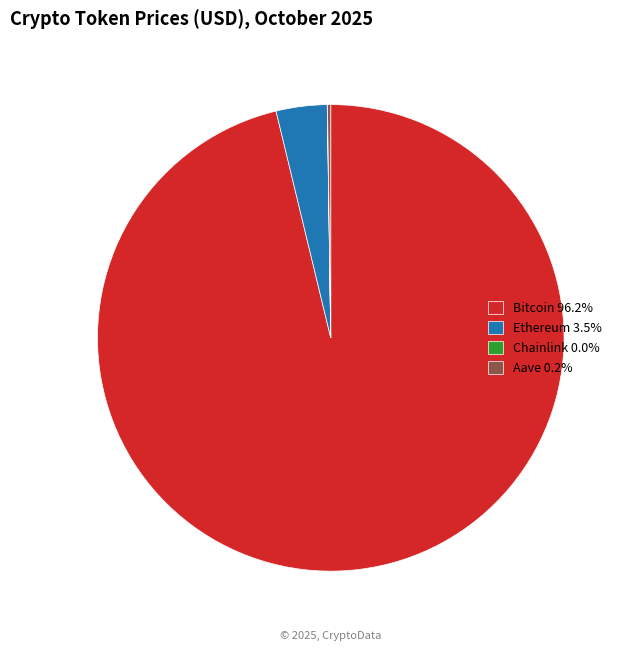

Approximately how many times larger is the value at Bitcoin compared to Ethereum?

27.3